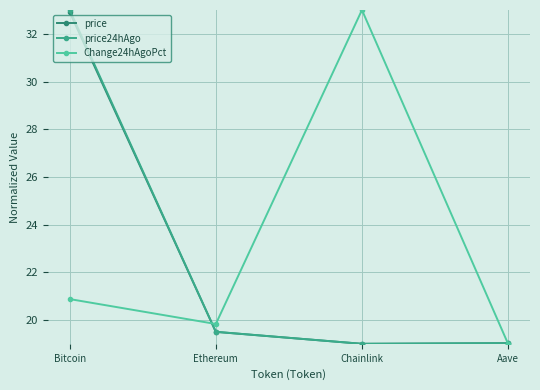

Where do price24hAgo and price first cross each other?

Ethereum and Chainlink